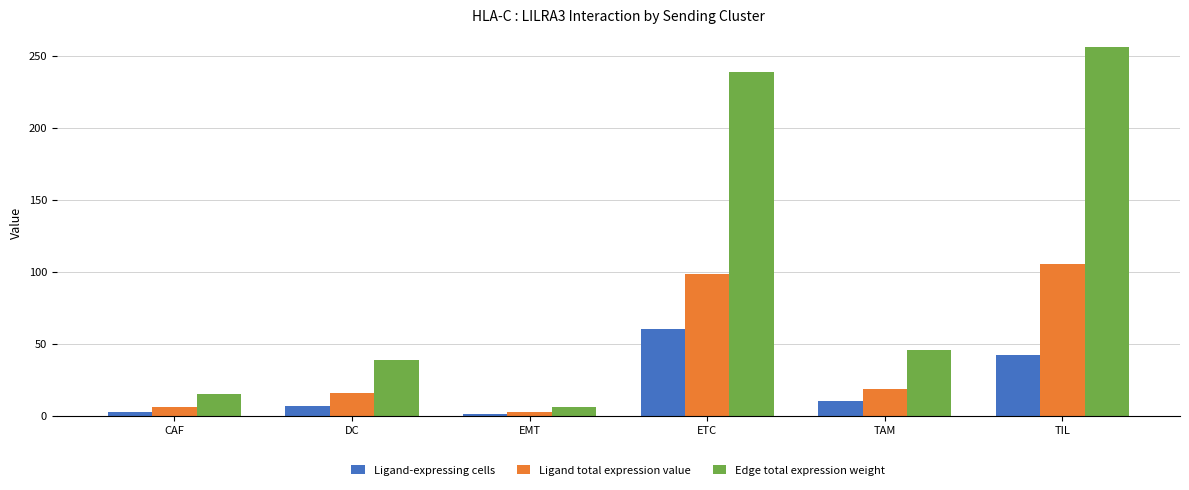

What is the difference between the highest and lowest values at EMT?

4.9